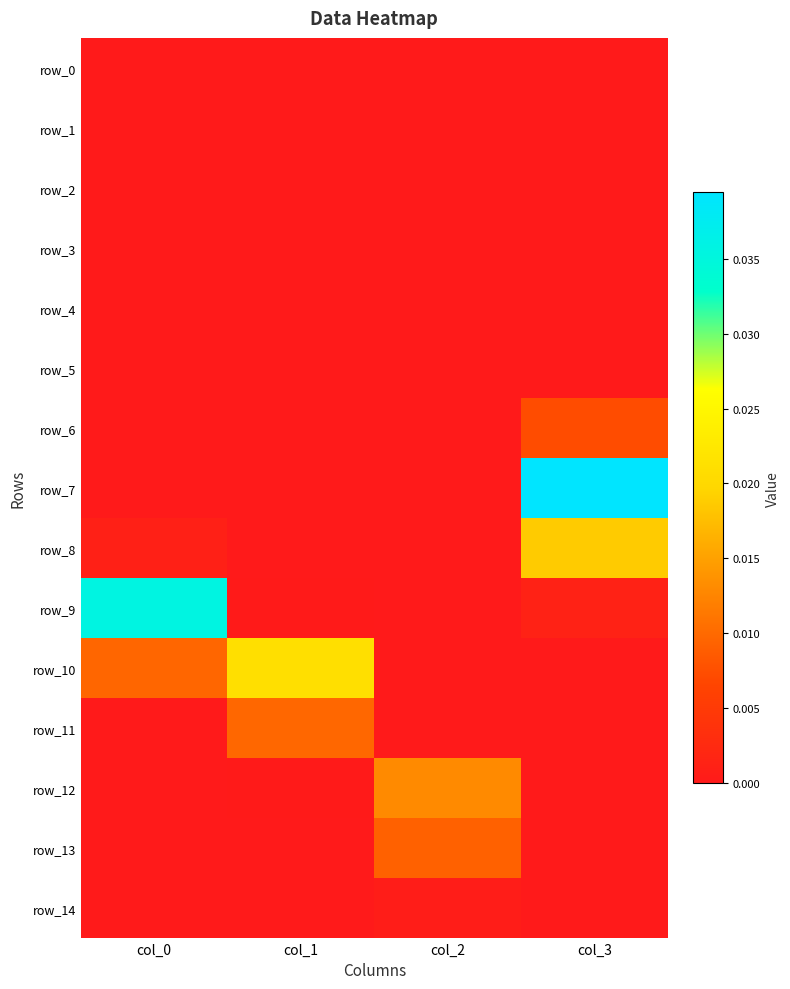

Is it true that row_4 equals 0.0 at col_3?

True